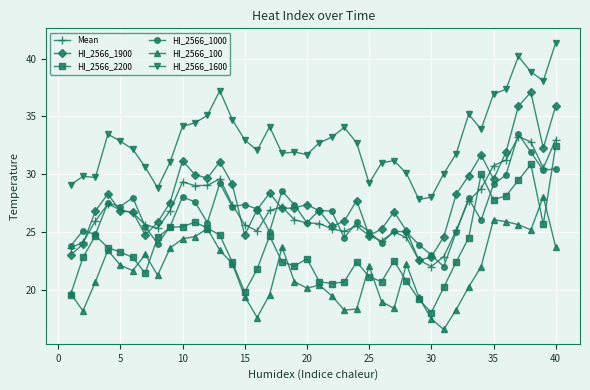

In HI_2566_1600, how many points are lower than both neighbors (excluding endpoints)?

9